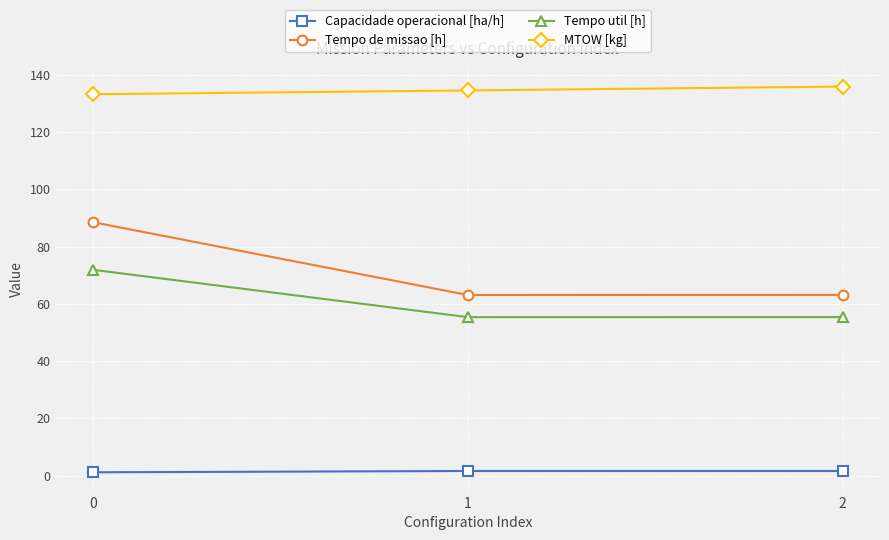

Between 0 and 2, which series saw the biggest shift?

Tempo de missao [h]